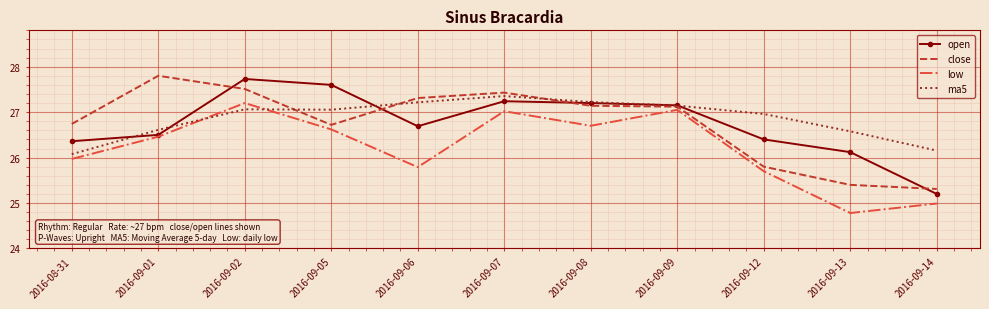

At which category does the chart reach its minimum across all series?

2016-09-13